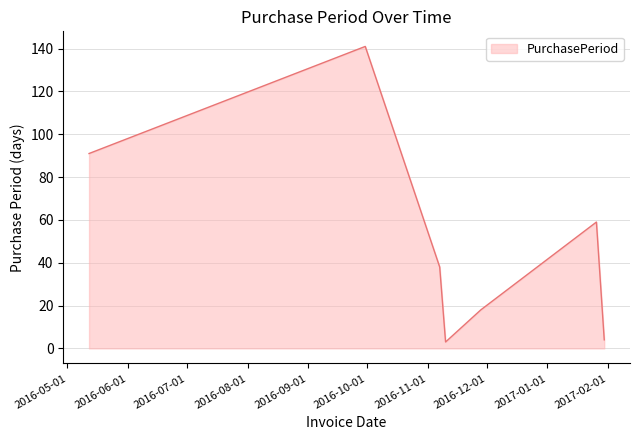

How many values are below 38?

3